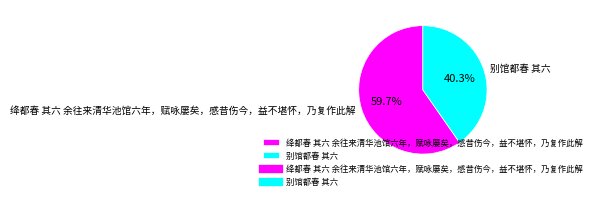

What percentage is NOT represented by 别馆都春 其六?

59.7%